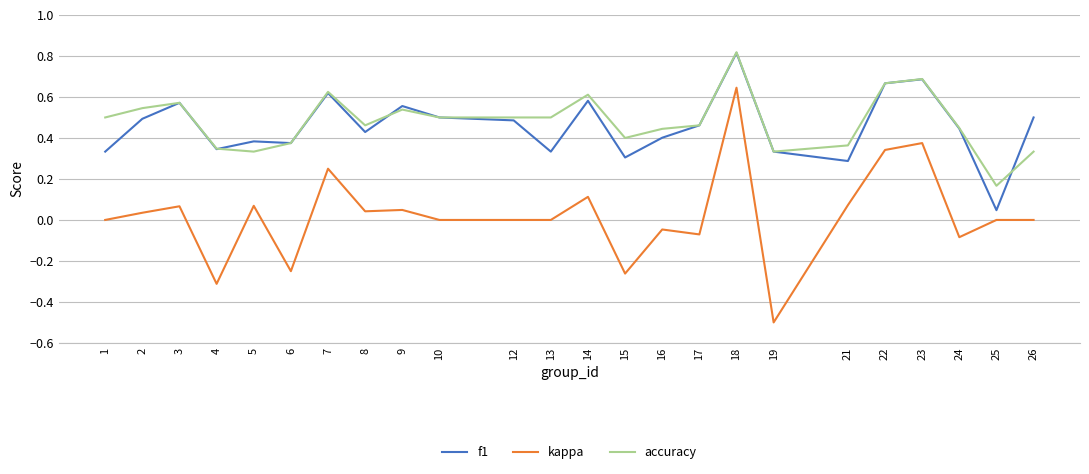

What is the minimum value shown in the chart?

-0.5